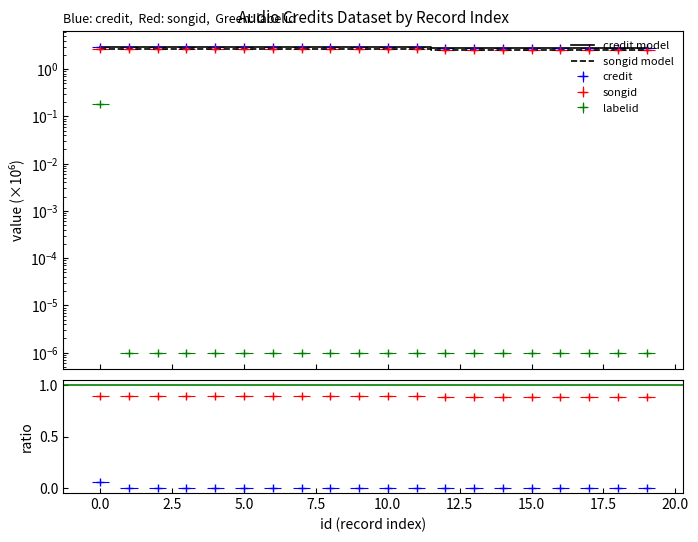

Is it true that labelid equals 0.0 at 1930845?

True